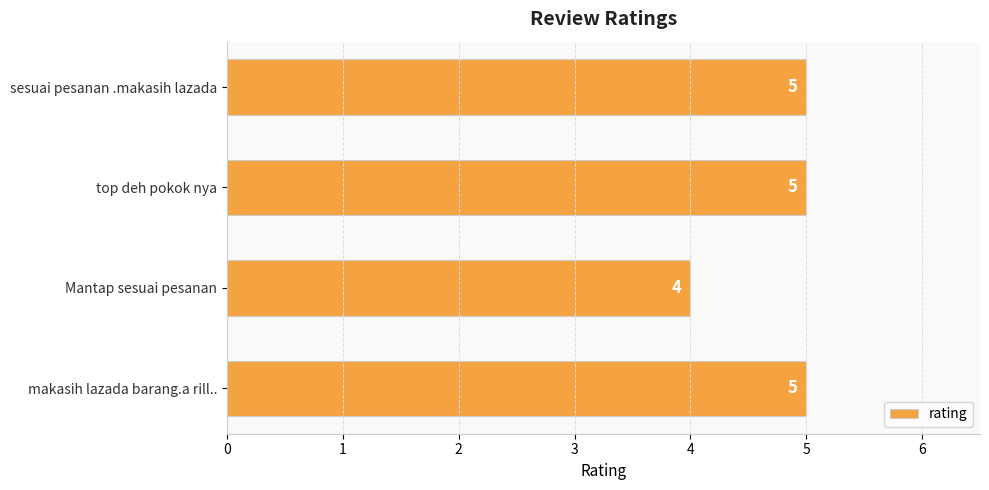

Count the values in the range 5 to 6.

3